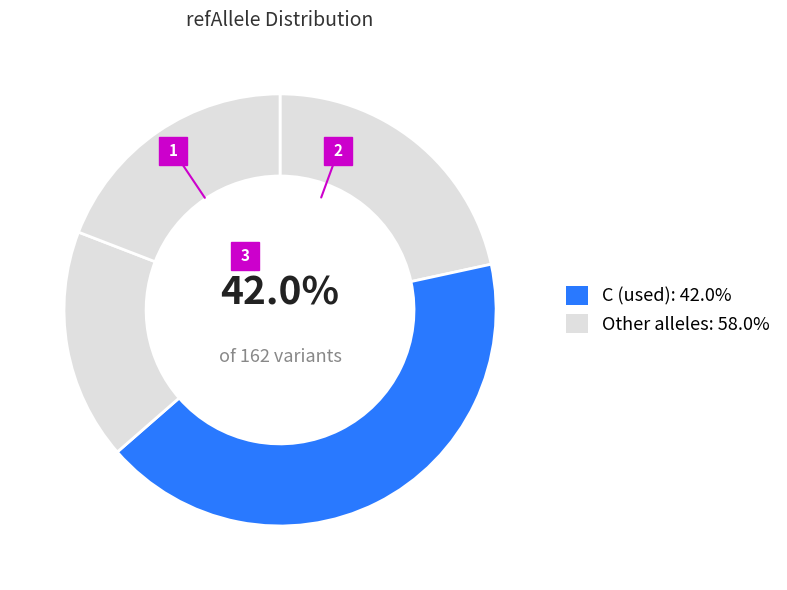

Is there a majority slice in this chart?

No